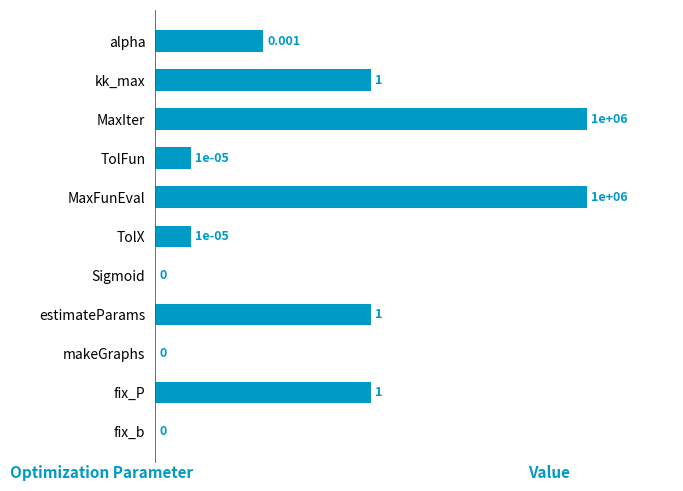

Which has a higher value, makeGraphs or fix_P?

fix_P